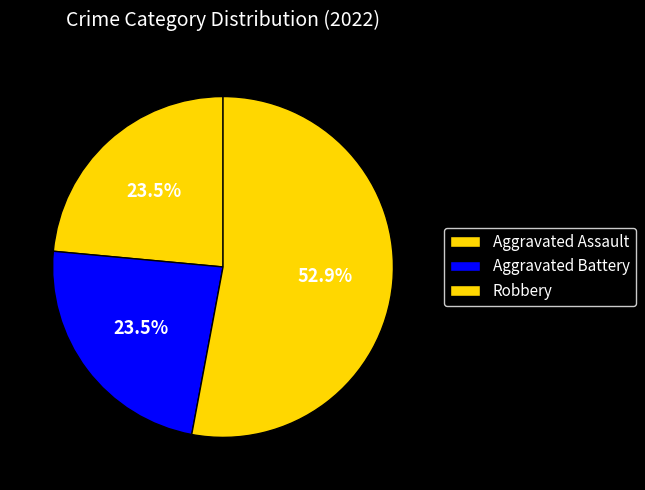

Count the number of slices in the pie.

3